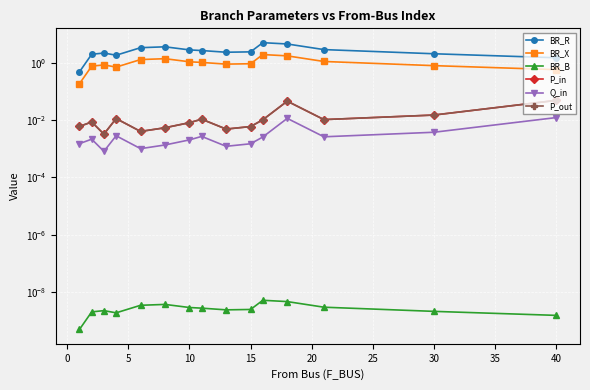

Which series has the largest total across all categories?

BR_R